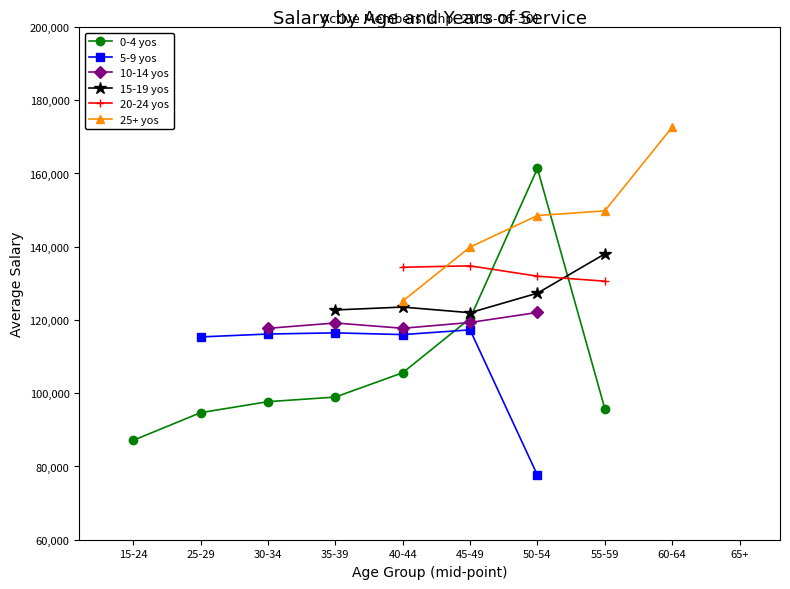

At which label does 0-4 yos first exceed 97693?

35-39